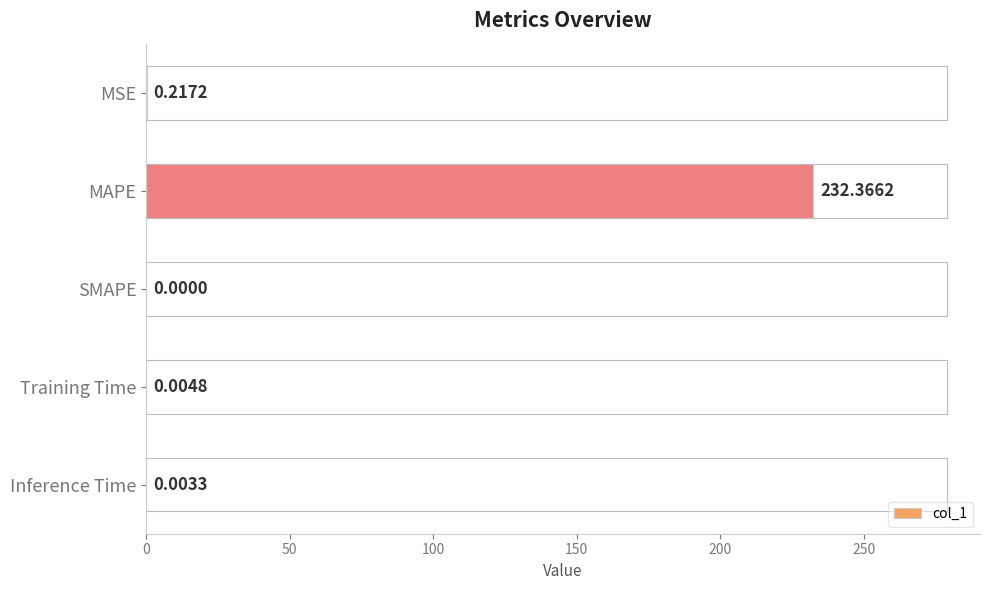

At which label is the value closest to 116?

MSE